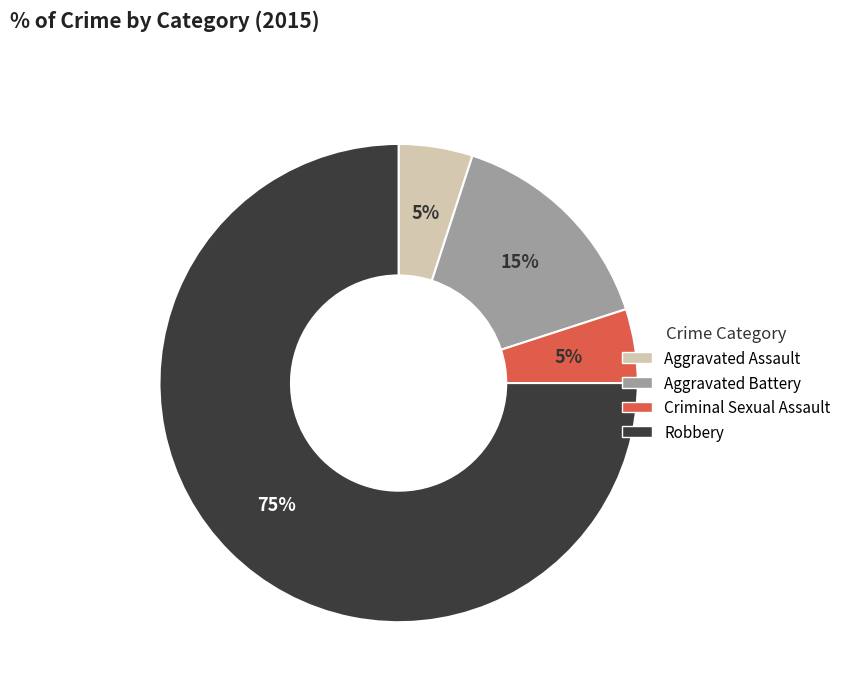

Is the sum of Robbery and Aggravated Assault greater than half?

Yes